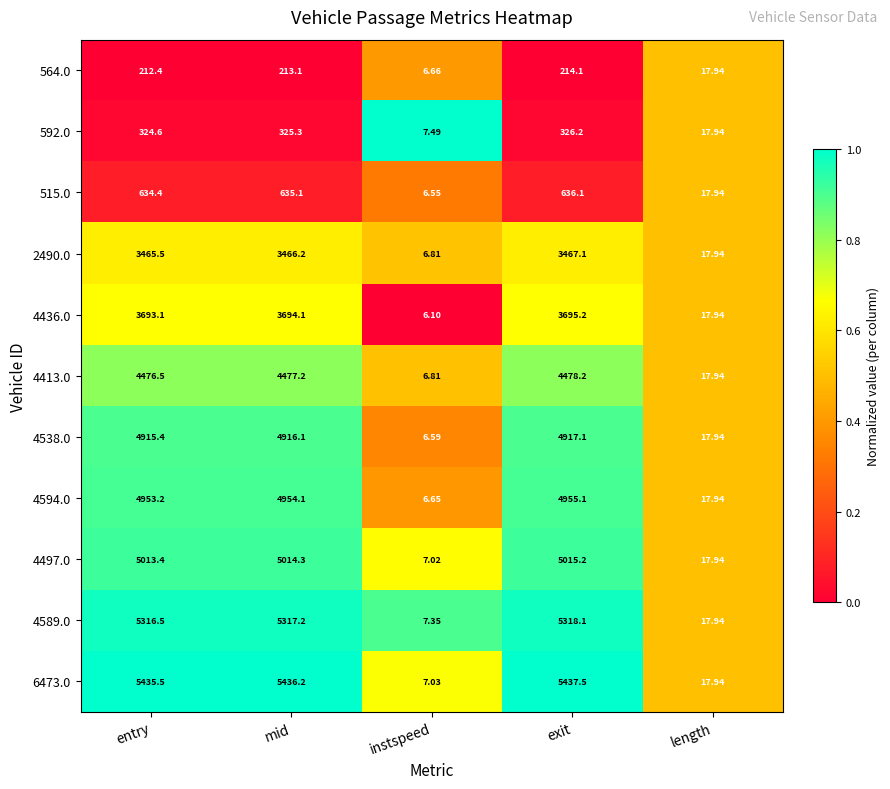

Rank the series at mid from highest to lowest value.

6473.0, 4589.0, 4497.0, 4594.0, 4538.0, 4413.0, 4436.0, 2490.0, 515.0, 592.0, 564.0